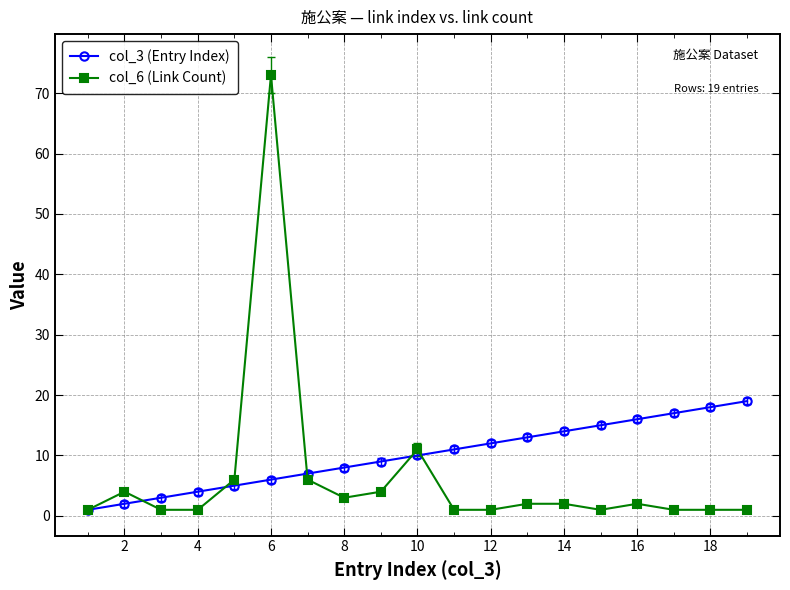

Which series has the largest range (max minus min)?

col_6 (Link Count)